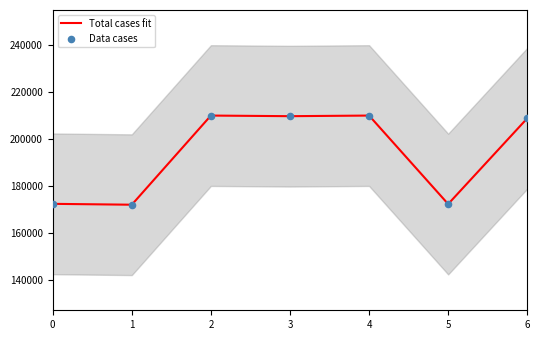

What are all the series names shown in the legend?

Total cases fit, Data cases